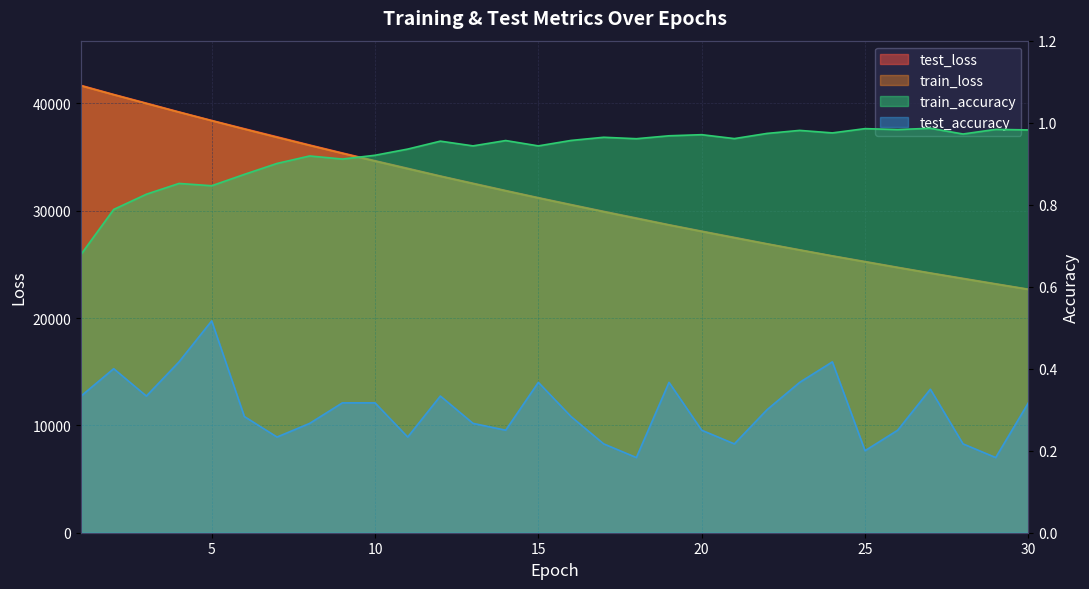

At which label does train_loss first exceed 31189?

1